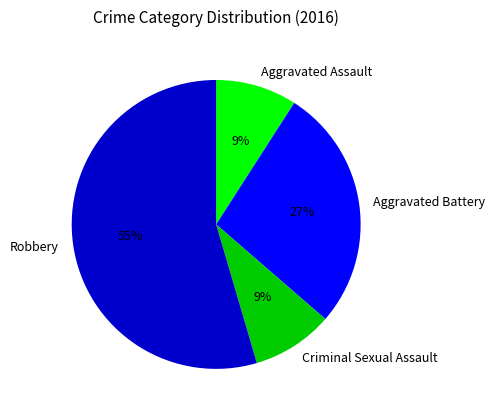

Is the sum of Aggravated Assault and Robbery greater than half?

Yes